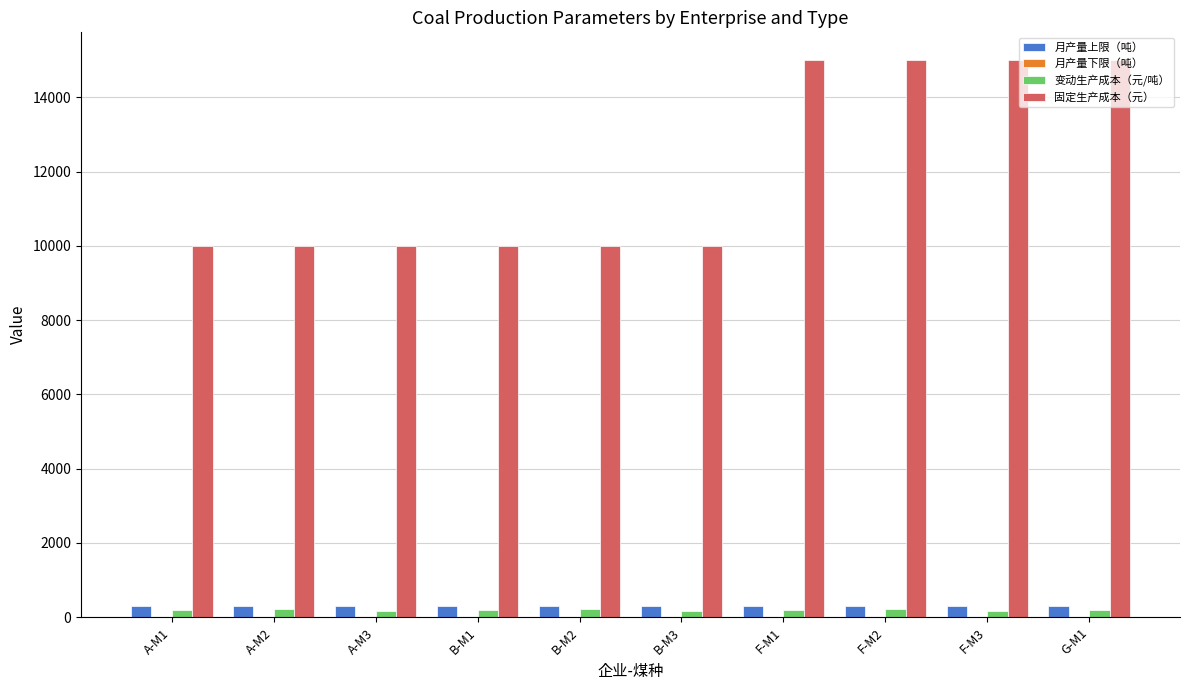

True or false: 固定生产成本（元） has a value of 5695 at F-M1.

False